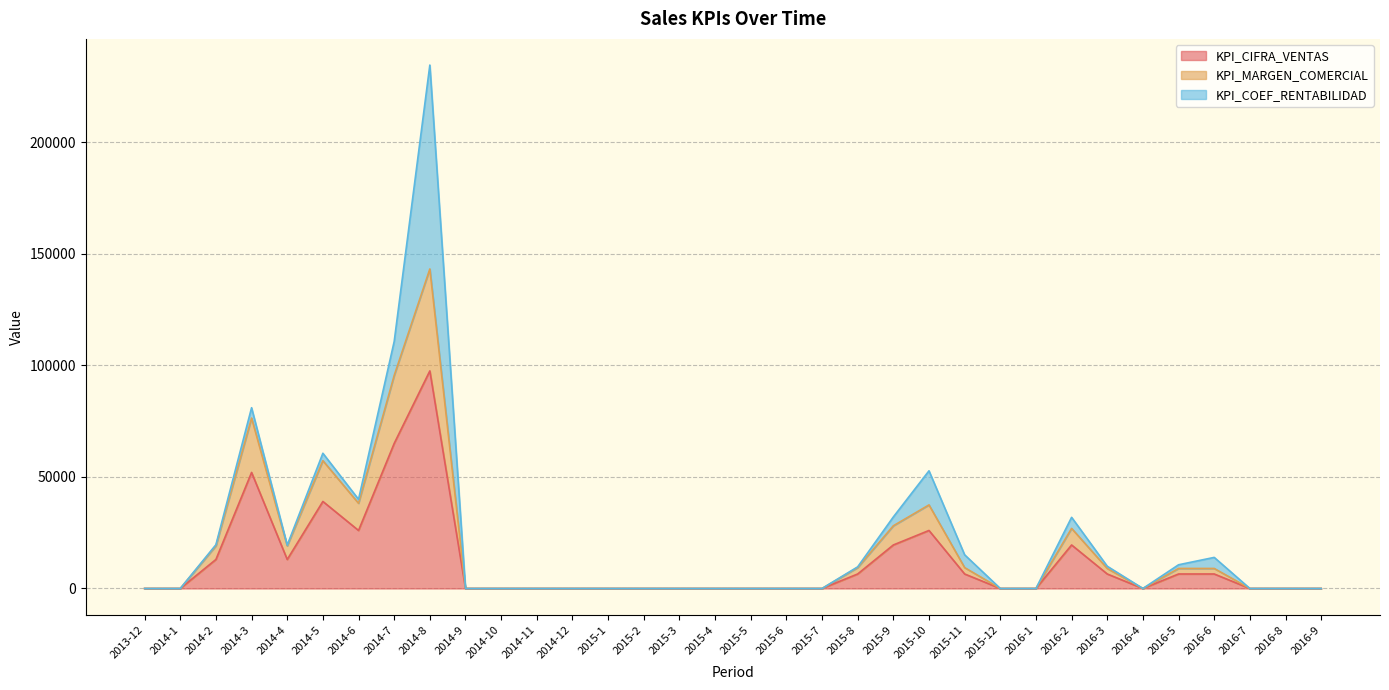

What is the highest value of the KPI_CIFRA_VENTAS series?

97500